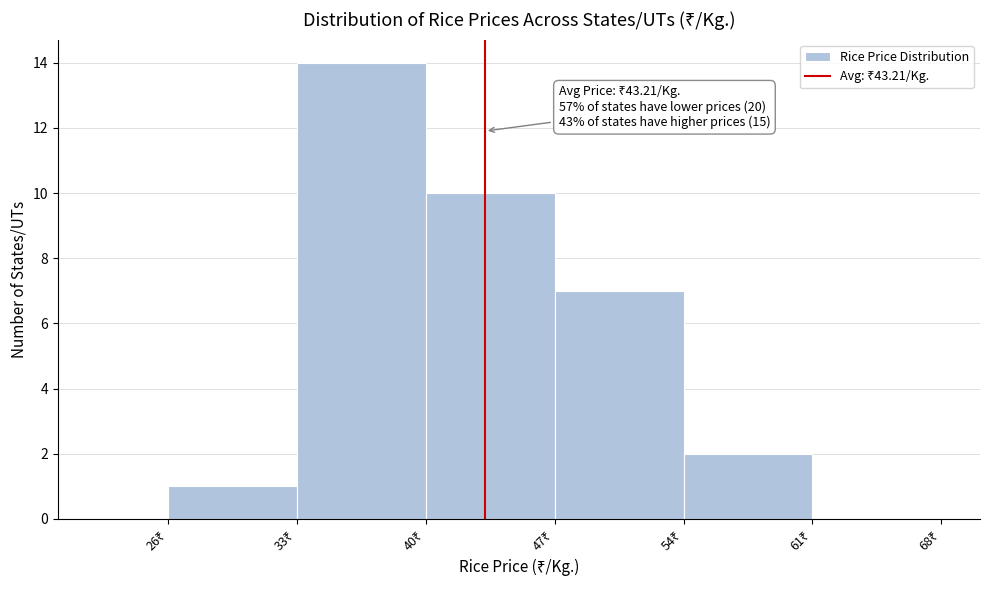

Which range on the x-axis has the tallest bar?

33 to 40